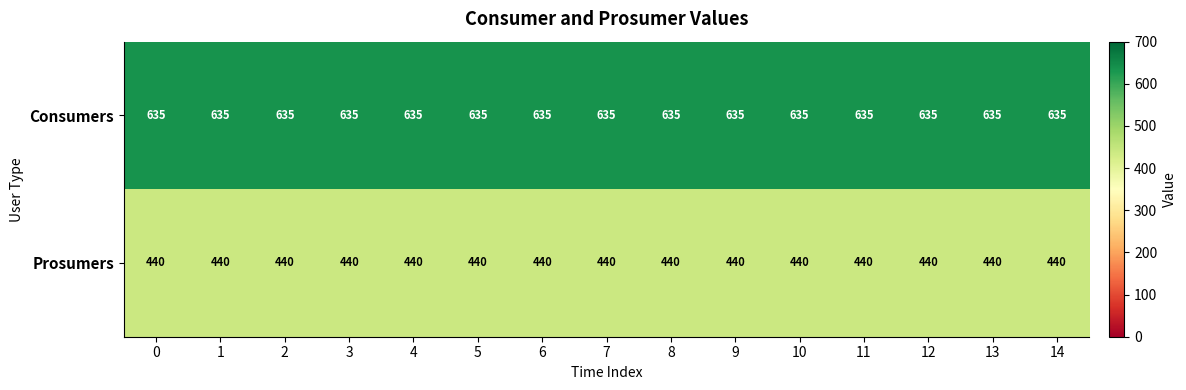

At 13, list the series in order from largest to smallest.

Consumers, Prosumers